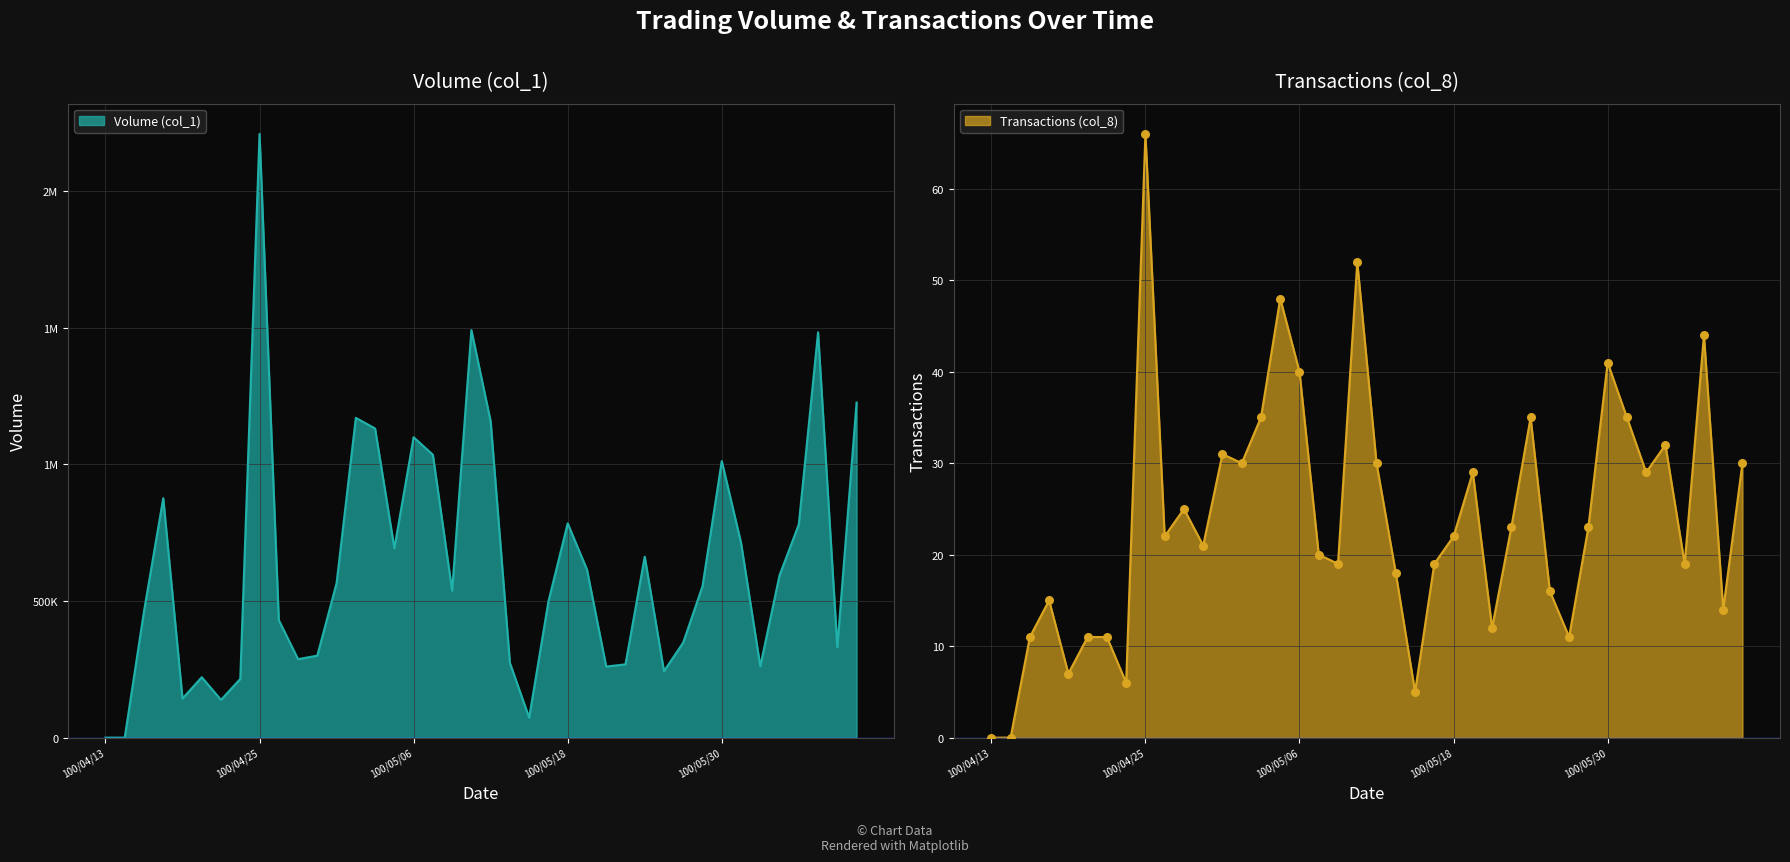

Which series has the largest total across all categories?

Volume (col_1)